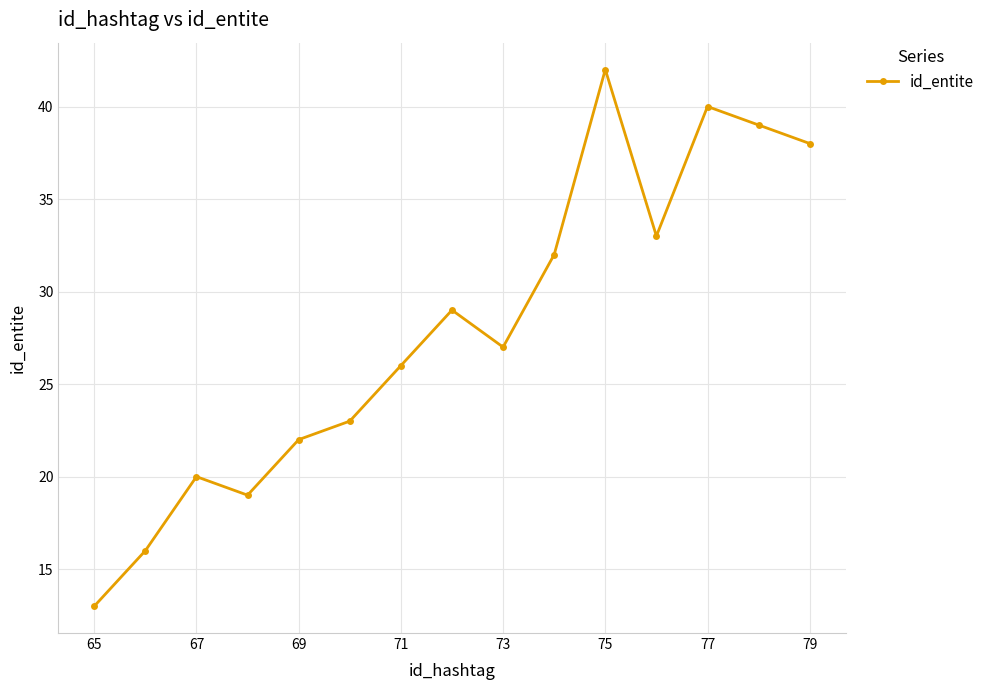

What is the value of the 12th point from the left?

33